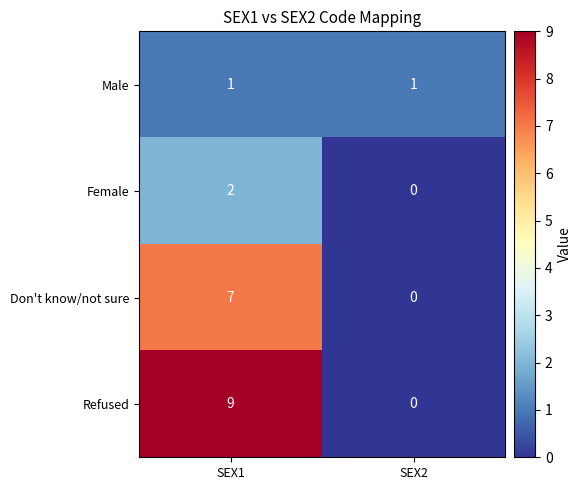

What is the approximate value of Don't know/not sure at SEX1?

7